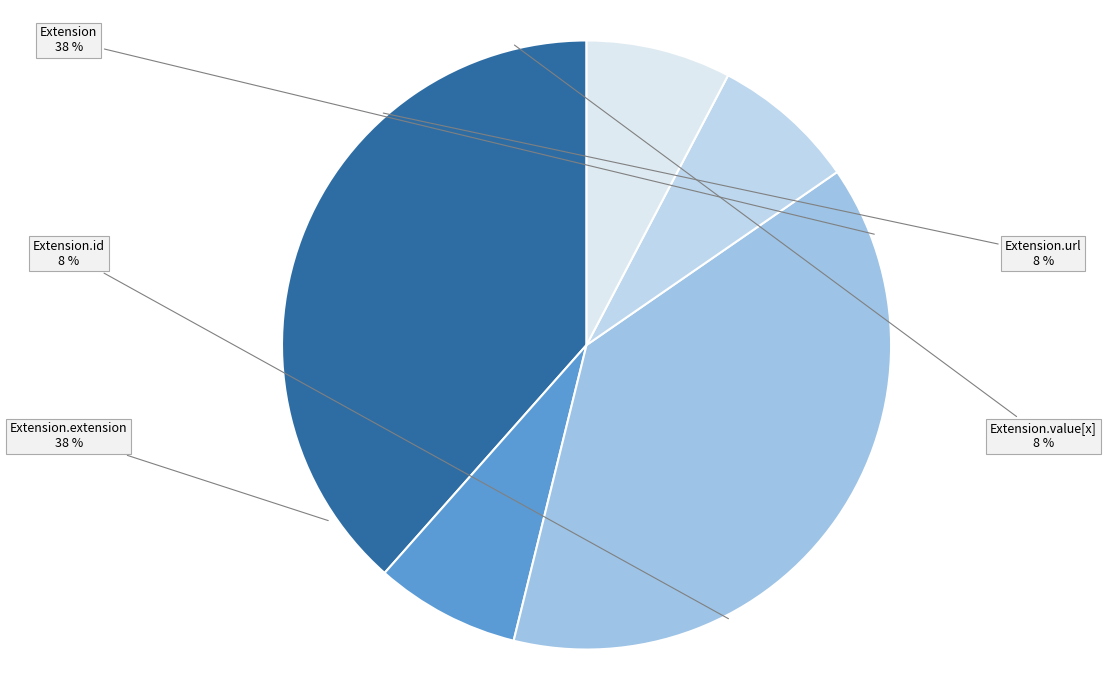

The Extension.id slice represents 10% of the pie. True or false?

False